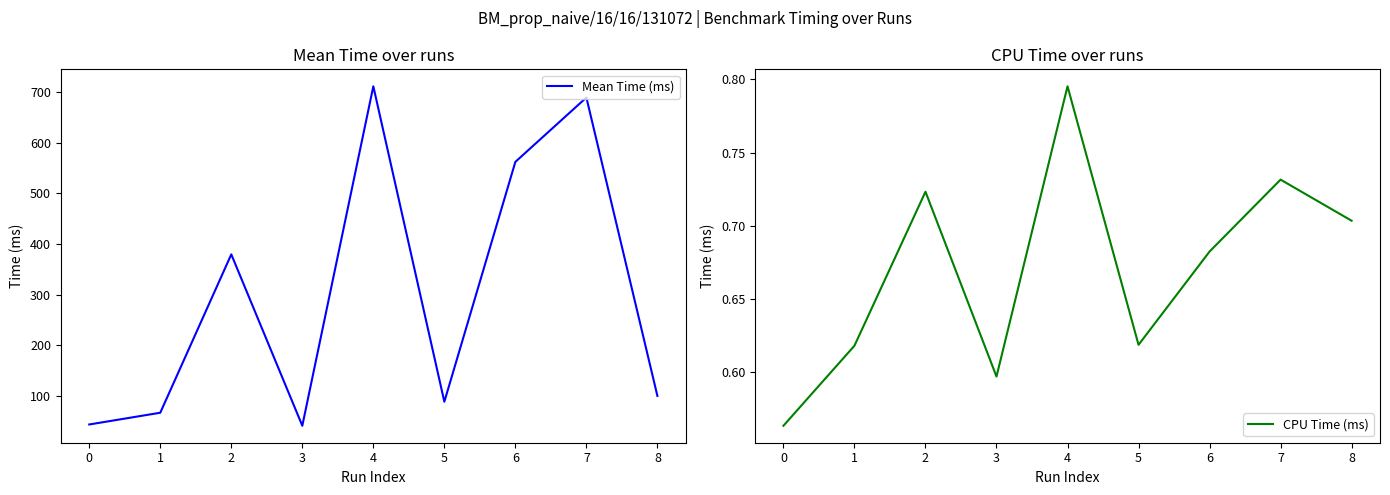

True or false: CPU Time (ms) has a value of 0.6 at 0.

True